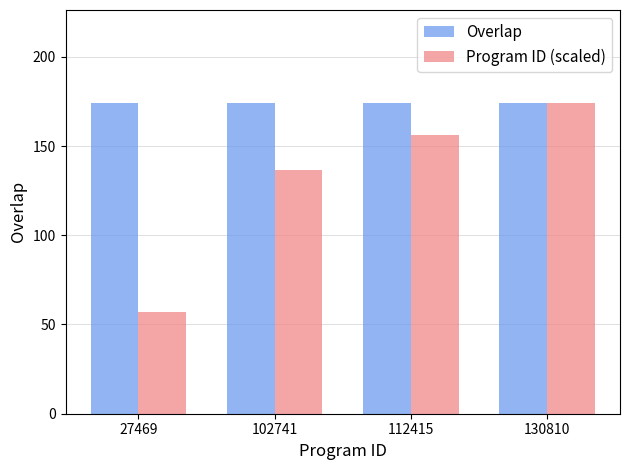

At how many categories does at least one series exceed 83?

4